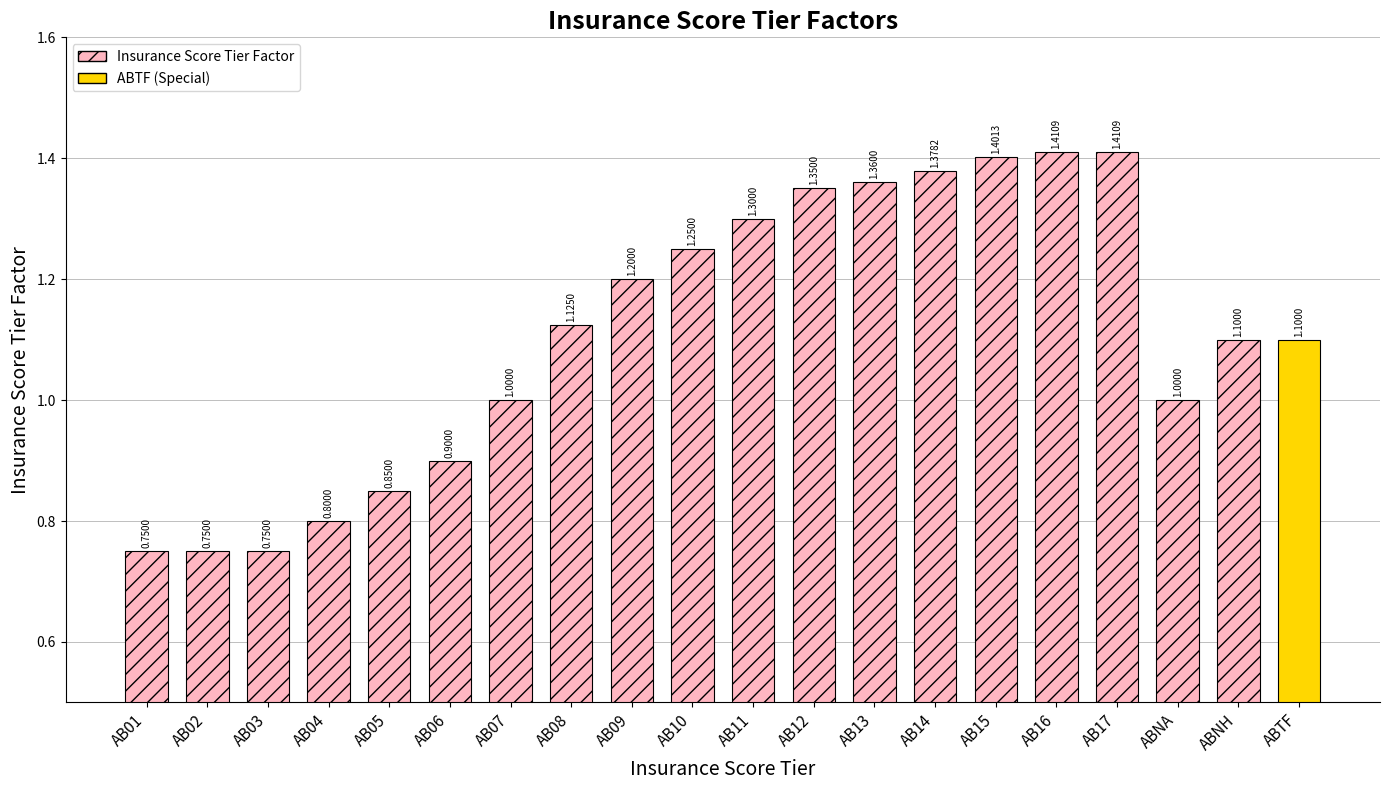

Between ABNA and ABTF, which is larger?

ABTF